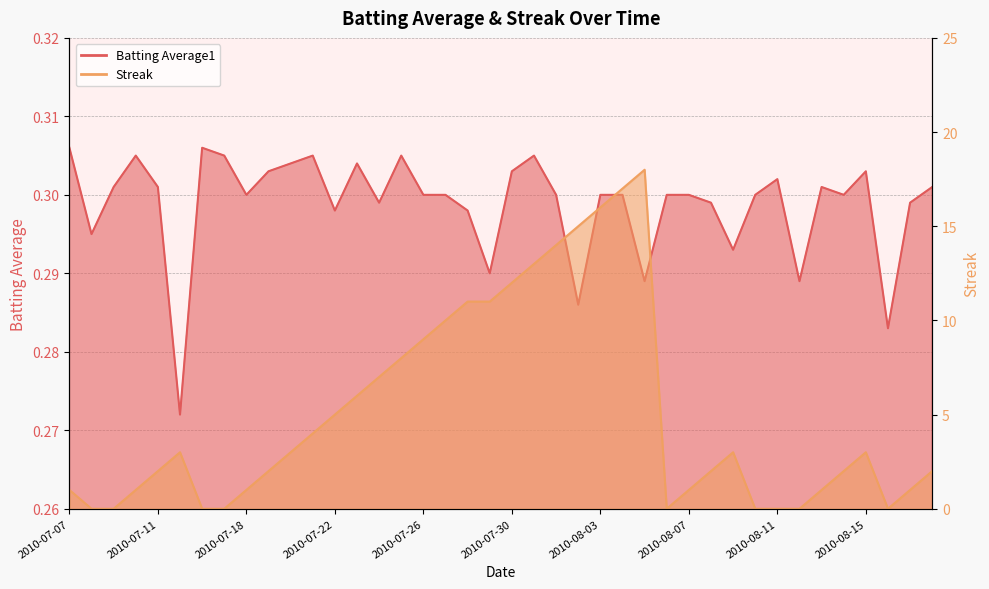

What is the sum of the Batting Average1 values at 2010-08-16 and 2010-07-10?

0.6